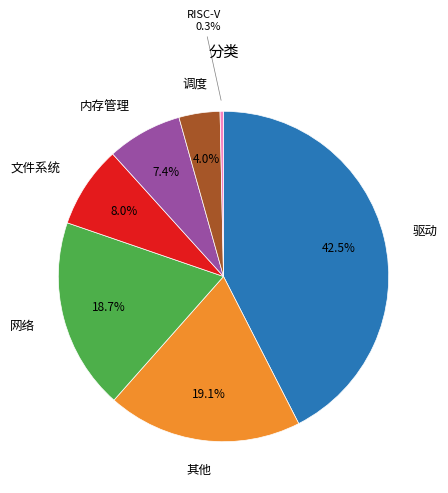

Is there any slice that represents more than half of the pie?

No